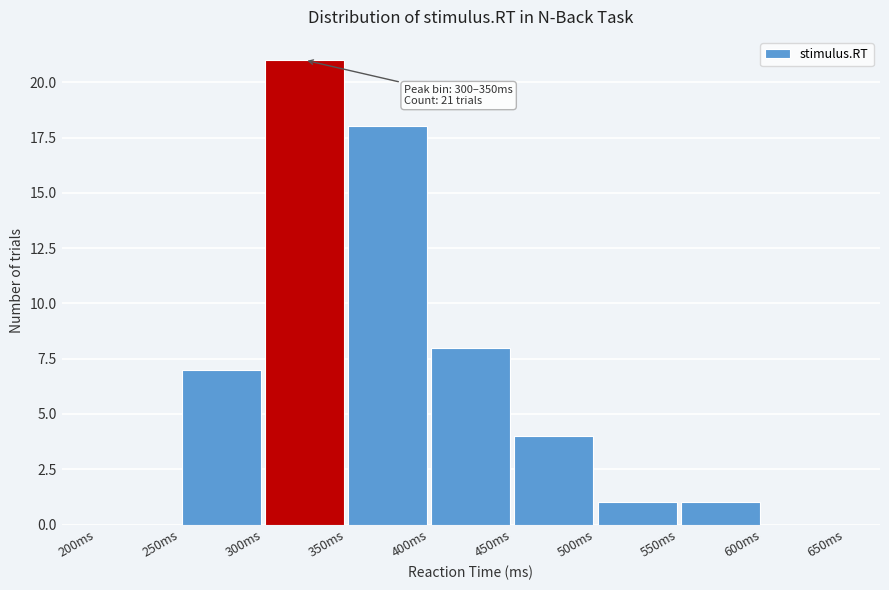

Over which range of the x-axis is the bar tallest?

300 to 350